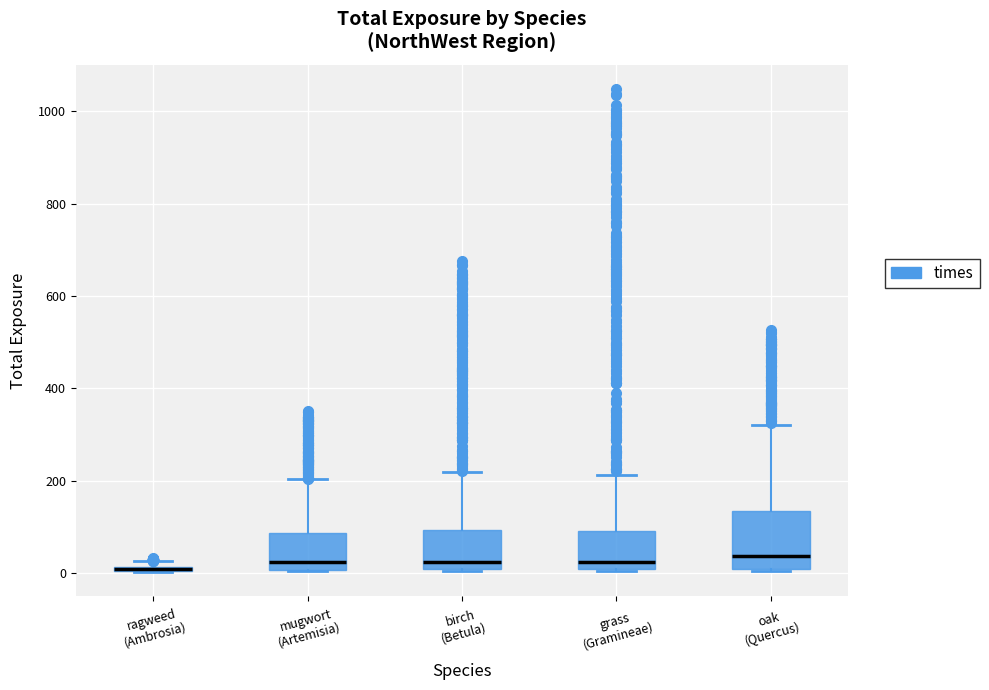

Where does the upper whisker of the box for grass (Gramineae) end on the y-axis? The values are not printed on the chart, so give them approximately, as read against the axis.

220